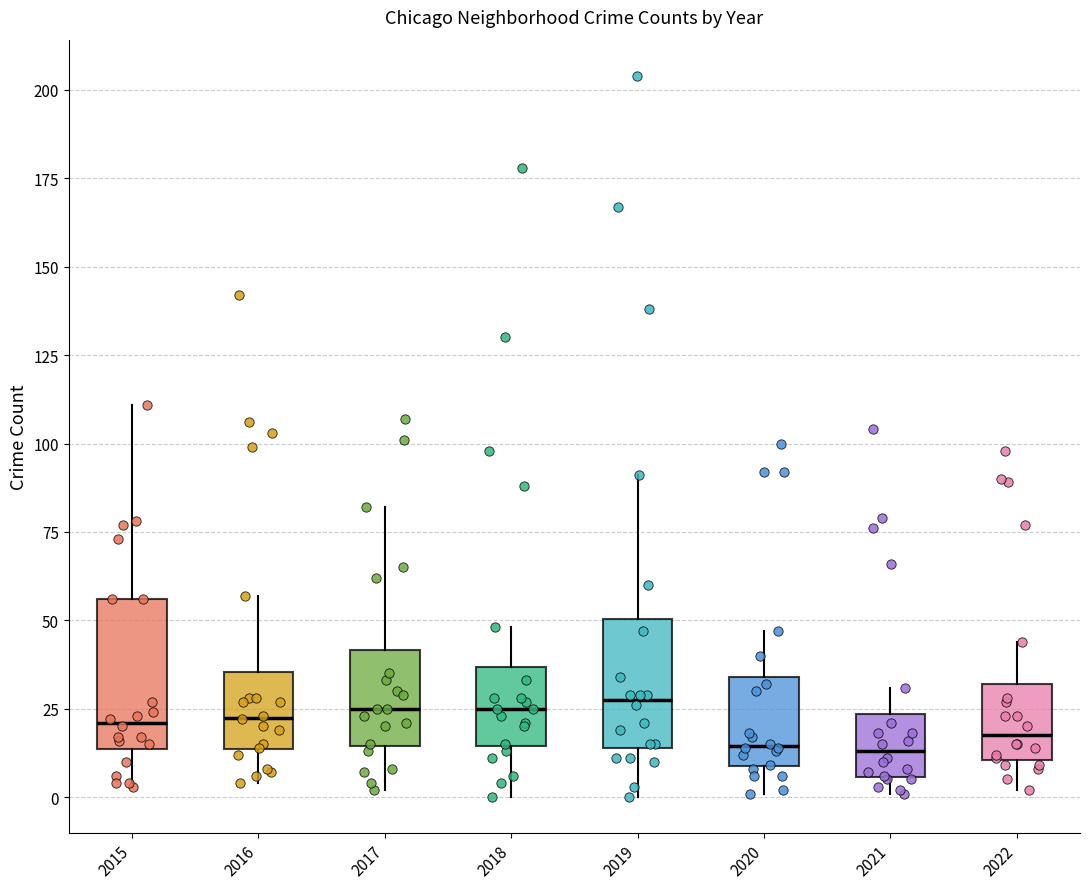

Comparing the boxes themselves (not the whiskers), which one is the tallest?

2015